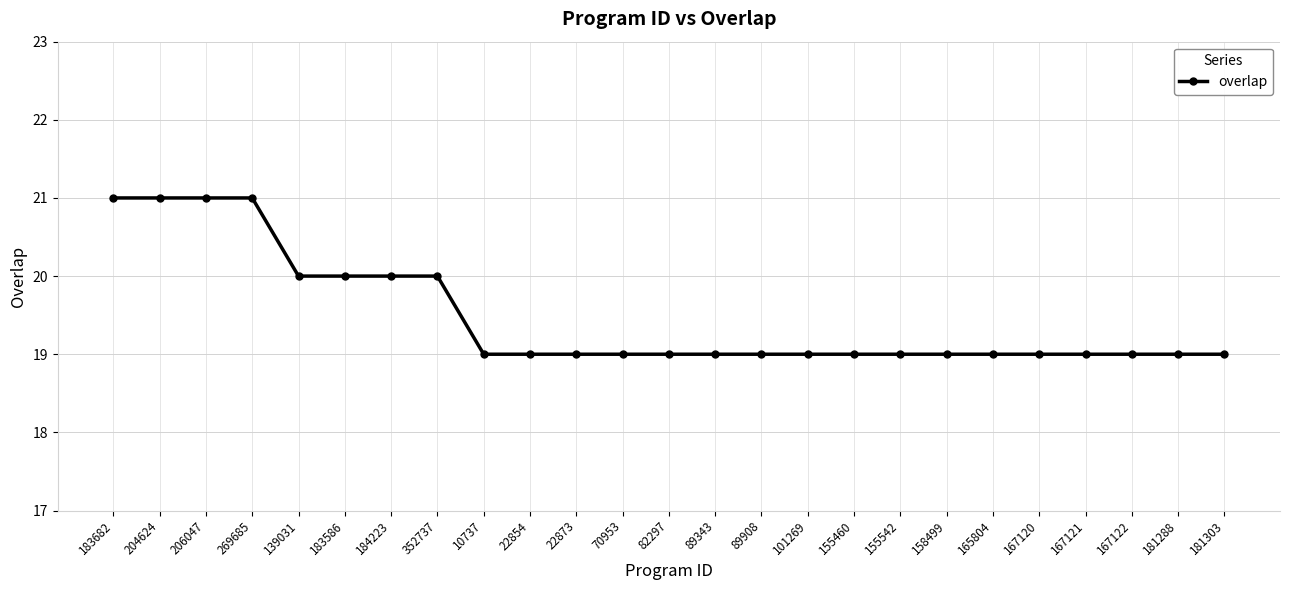

How many series are shown in this chart?

1